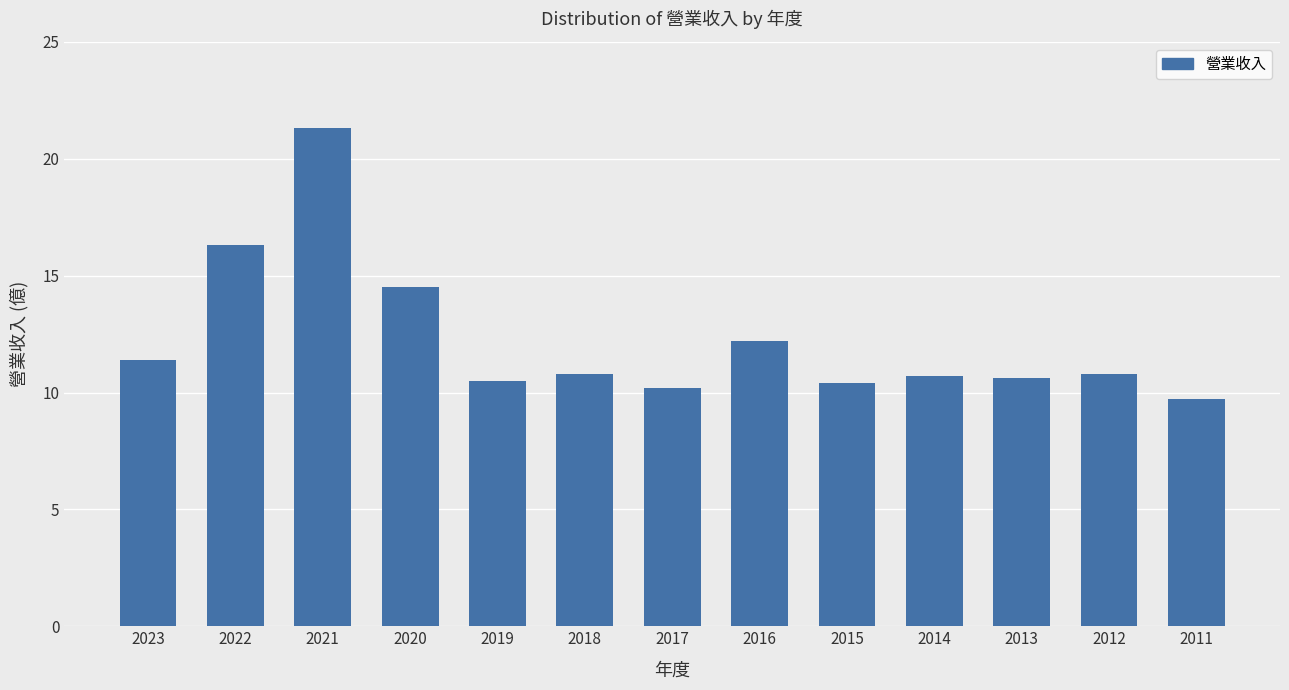

At which label is the value closest to 15?

2020